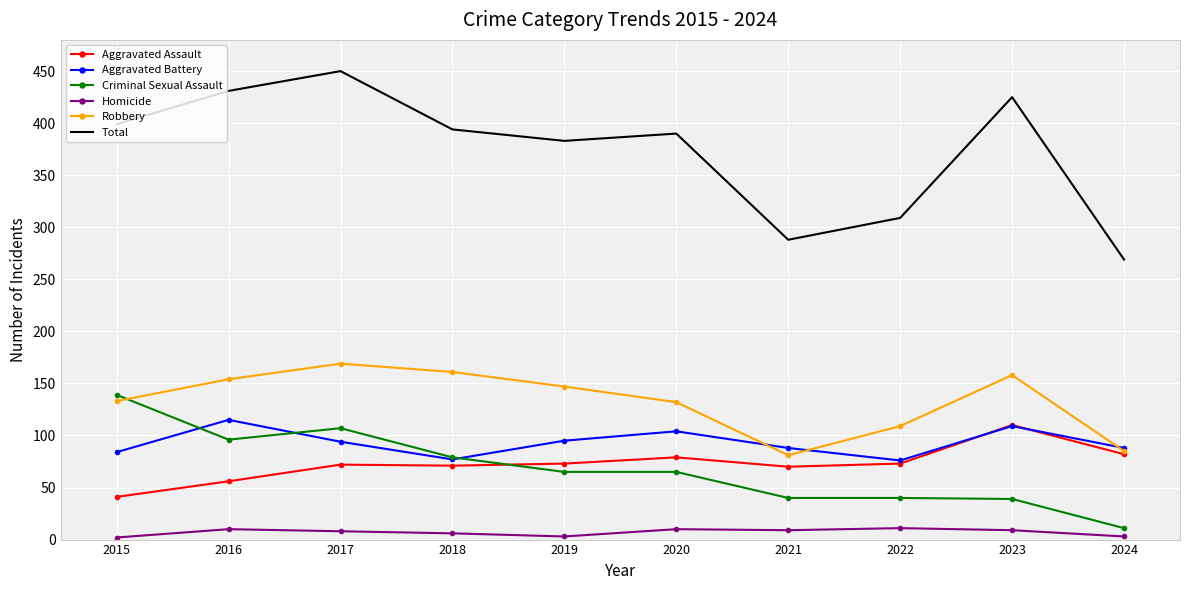

Is the value of Aggravated Assault at 2017 greater than the value of Criminal Sexual Assault at 2022?

Yes